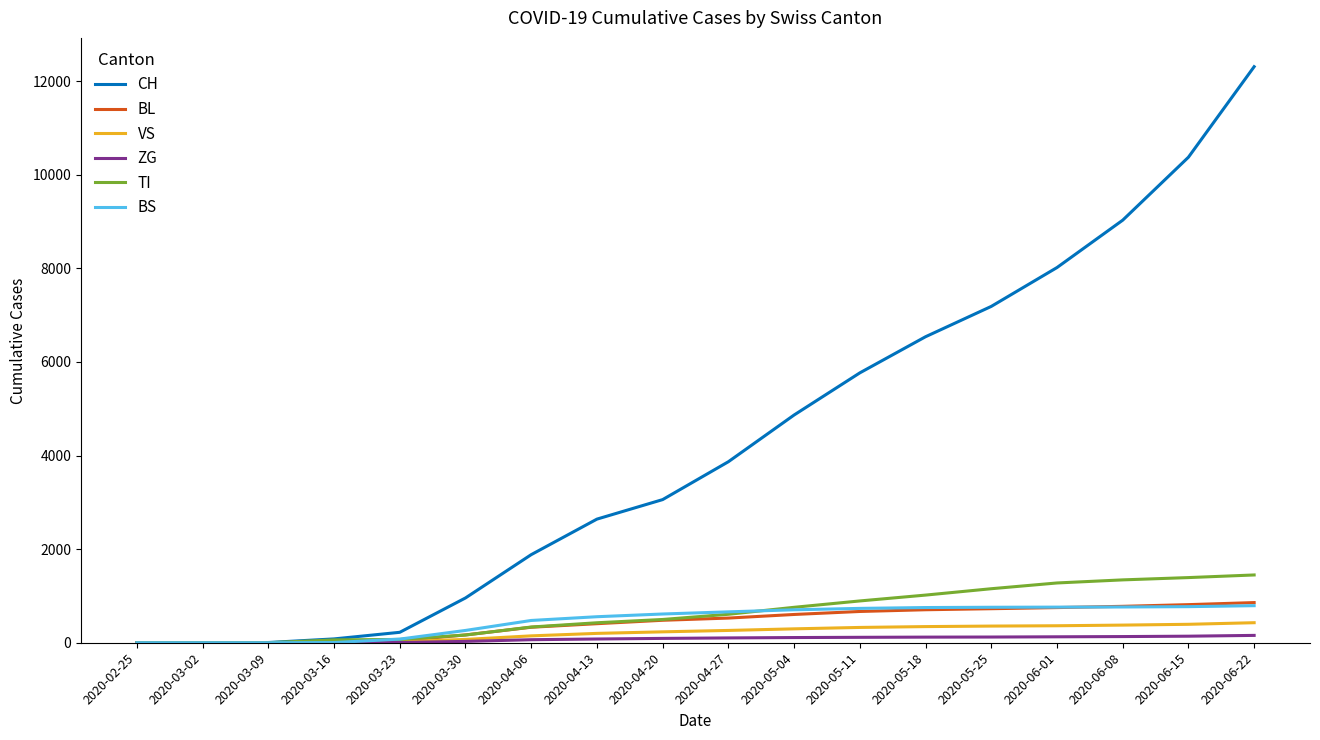

Which series has the largest total across all categories?

CH